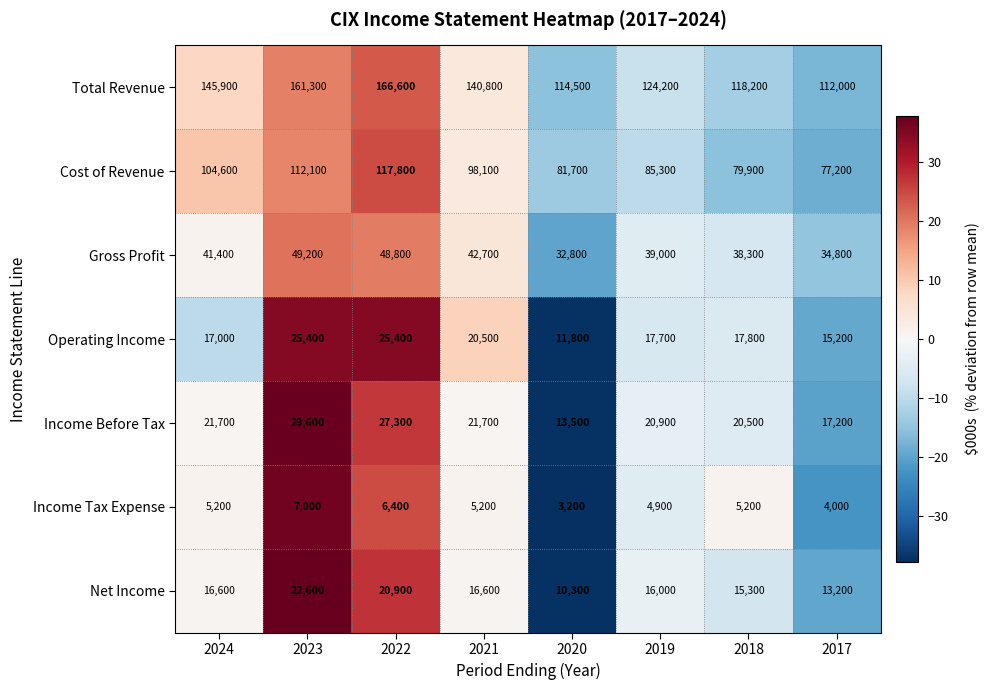

At which label is Gross Profit closest to 41000?

2024